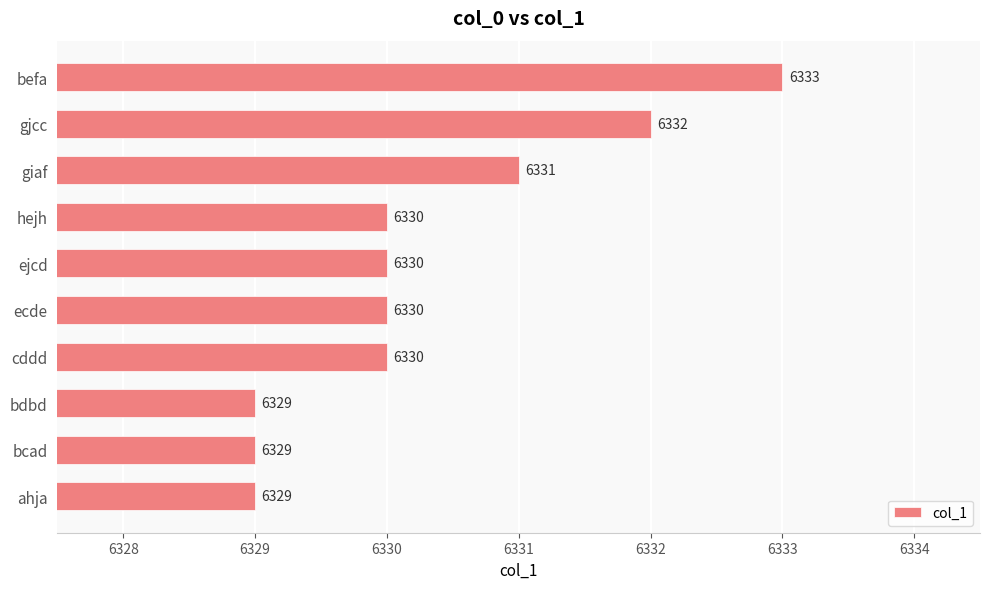

Between ejcd and ahja, which is larger?

ejcd